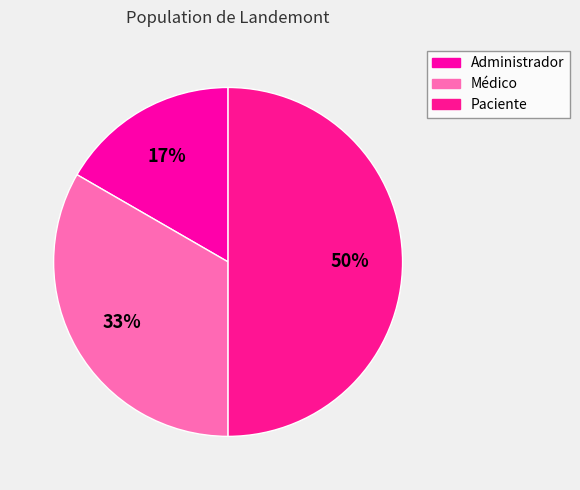

Is there any slice that represents more than half of the pie?

No